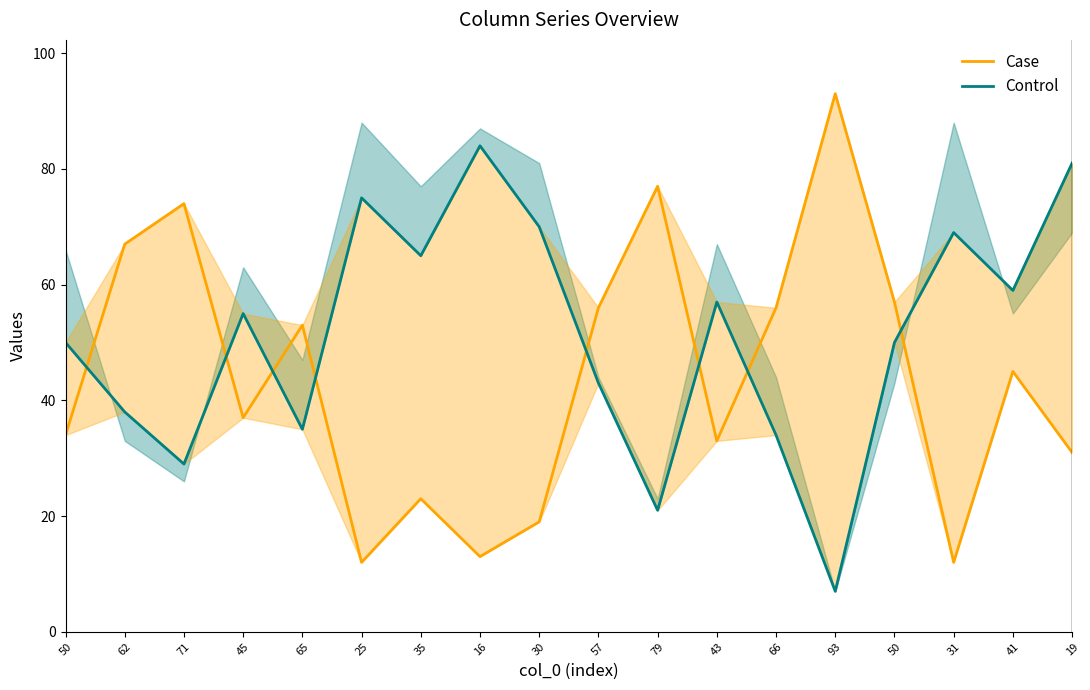

Where does the Control series first go above 55?

25